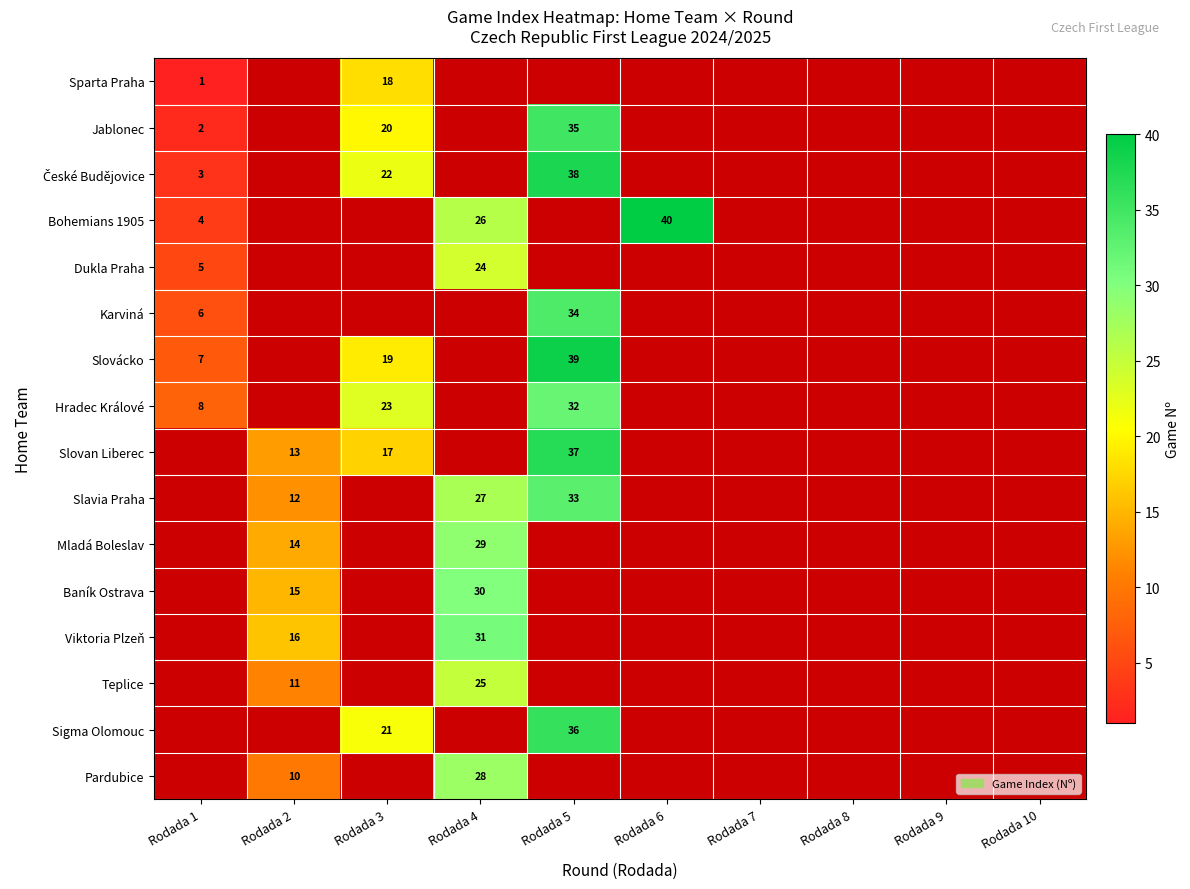

The value of Slovácko at Rodada 3 is 19. True or false?

True